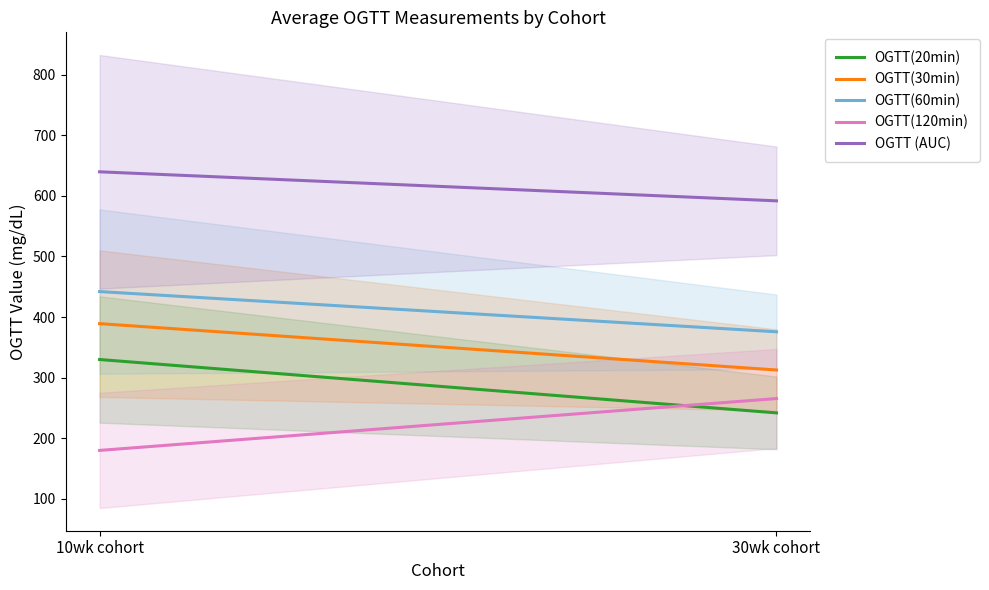

What are all the series names shown in the legend?

OGTT(20min), OGTT(30min), OGTT(60min), OGTT(120min), OGTT (AUC)